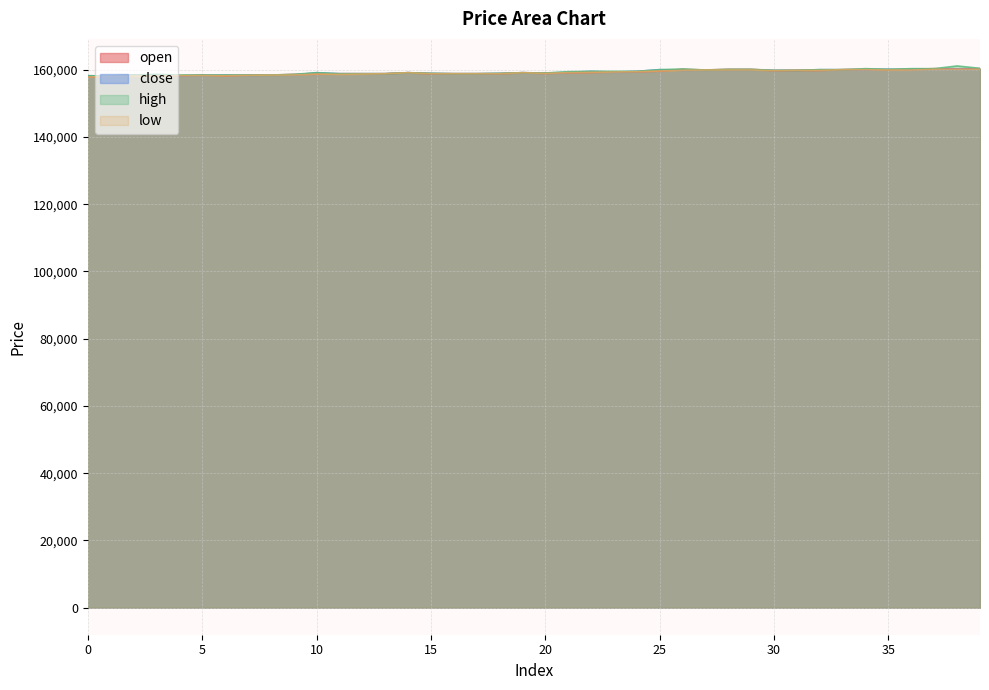

True or false: close and open intersect in this chart.

True